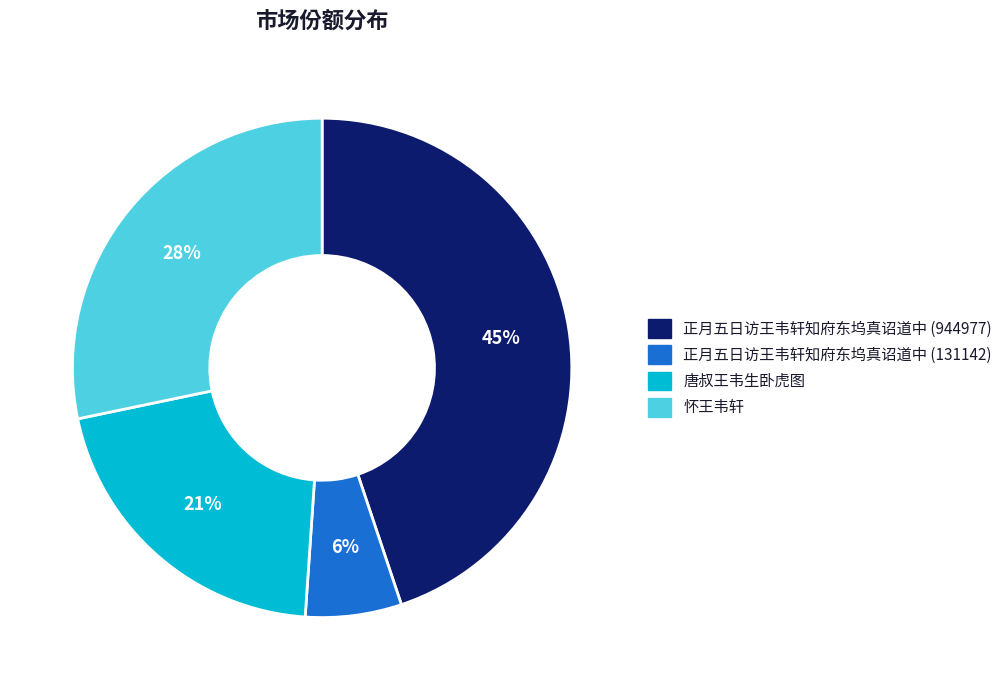

Count the number of slices in the pie.

4